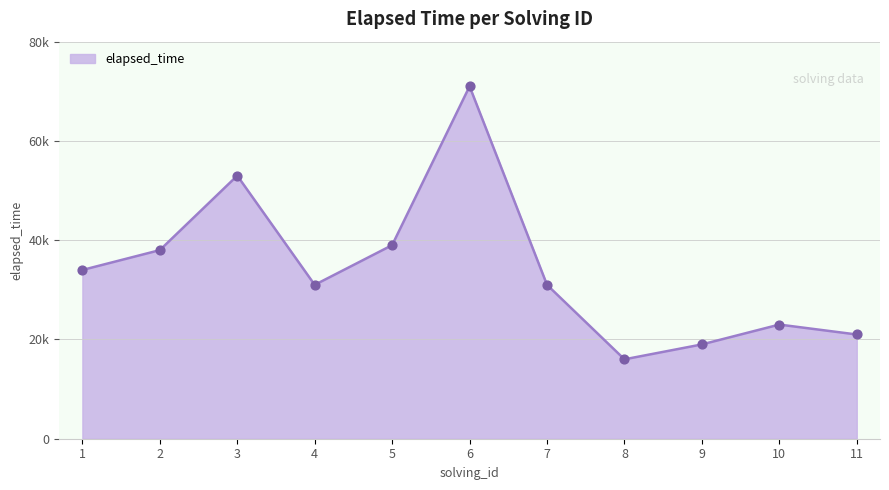

Does the chart have visible grid lines?

Yes